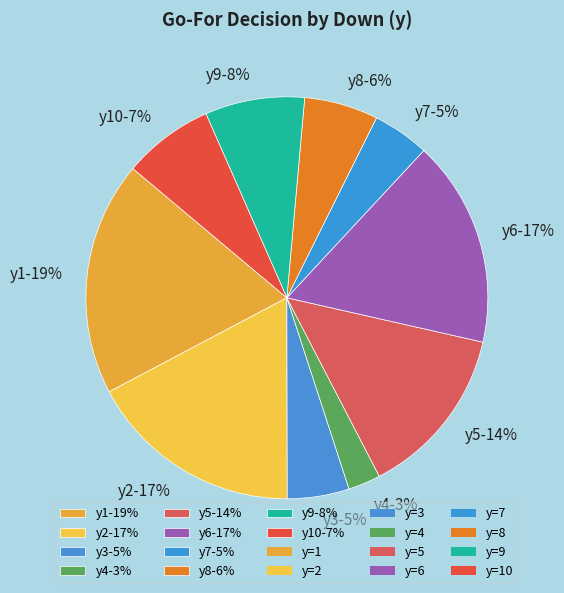

What is the smallest slice in the pie chart?

y4-3%